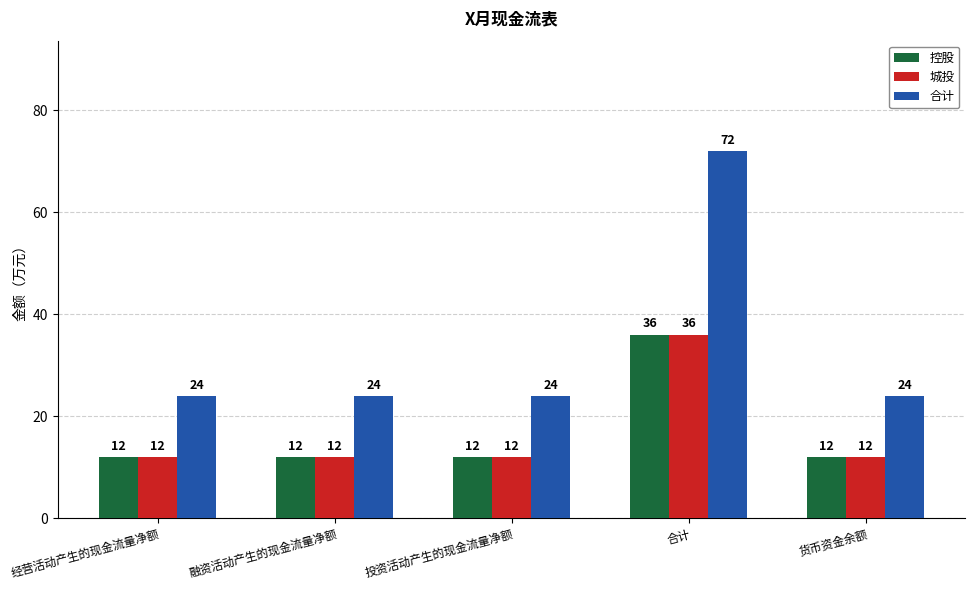

What is the lowest value of the 控股 series?

12